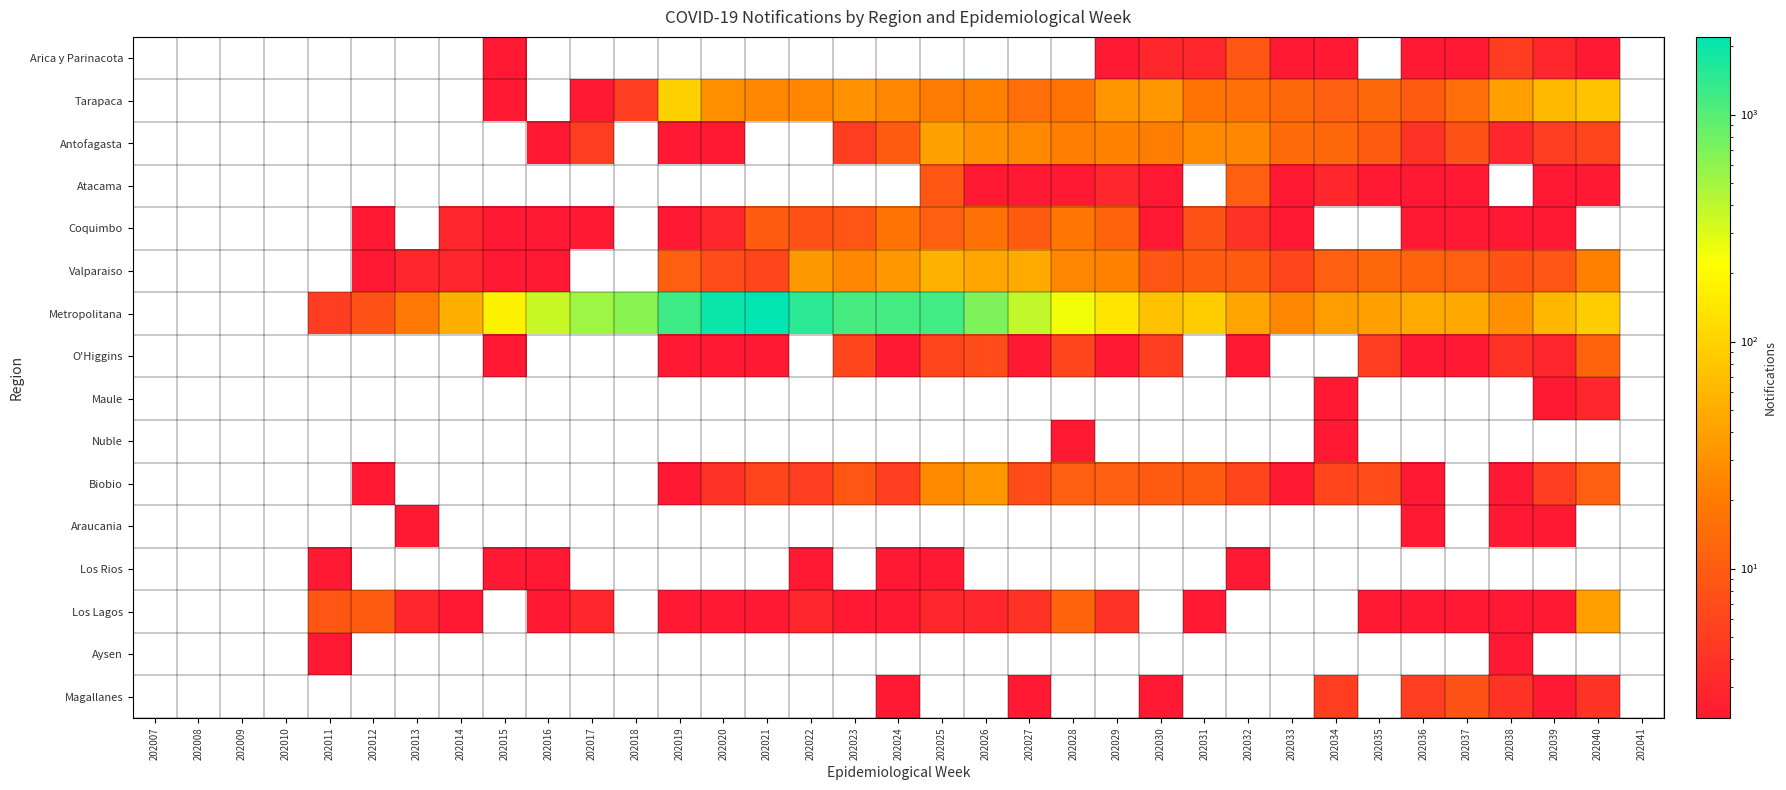

Rank the series by their maximum value, from highest to lowest.

Metropolitana, Tarapaca, Valparaiso, Antofagasta, Los Lagos, Biobio, Coquimbo, O'Higgins, Atacama, Arica y Parinacota, Magallanes, Maule, Nuble, Araucania, Los Rios, Aysen